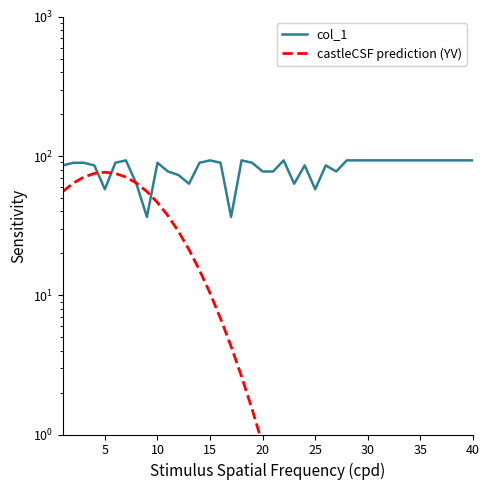

What is the greatest value displayed?

93.1